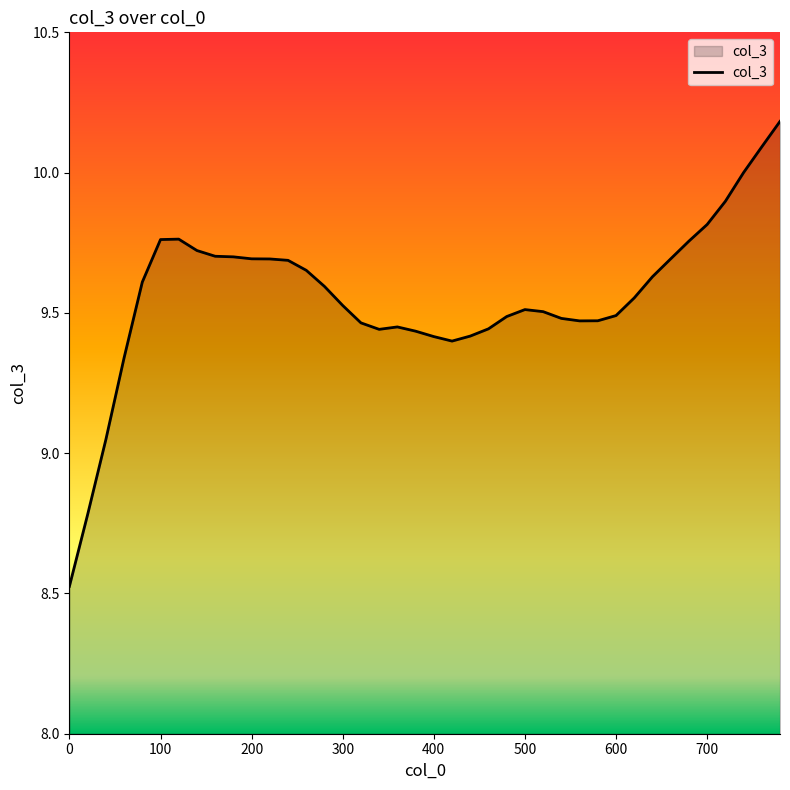

What is the difference between the maximum and minimum values?

1.7